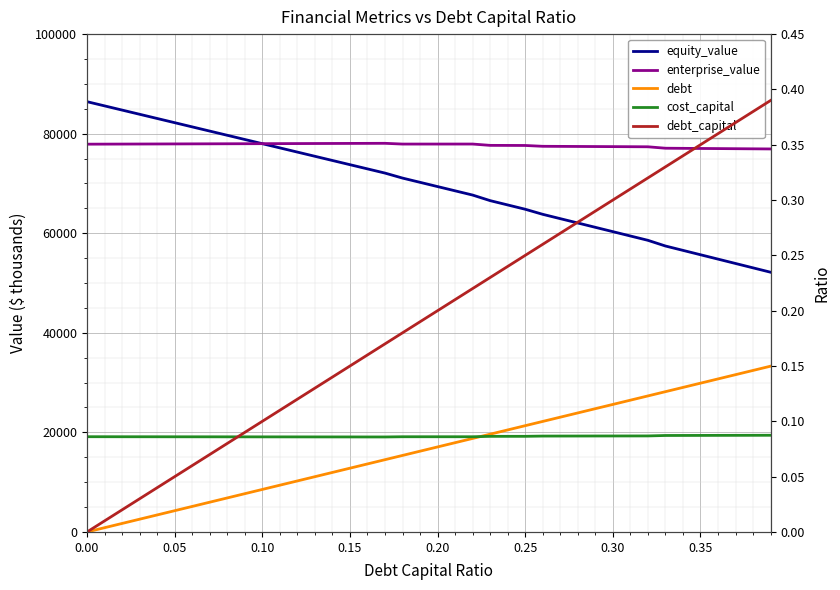

How many lines are shown in the chart?

5